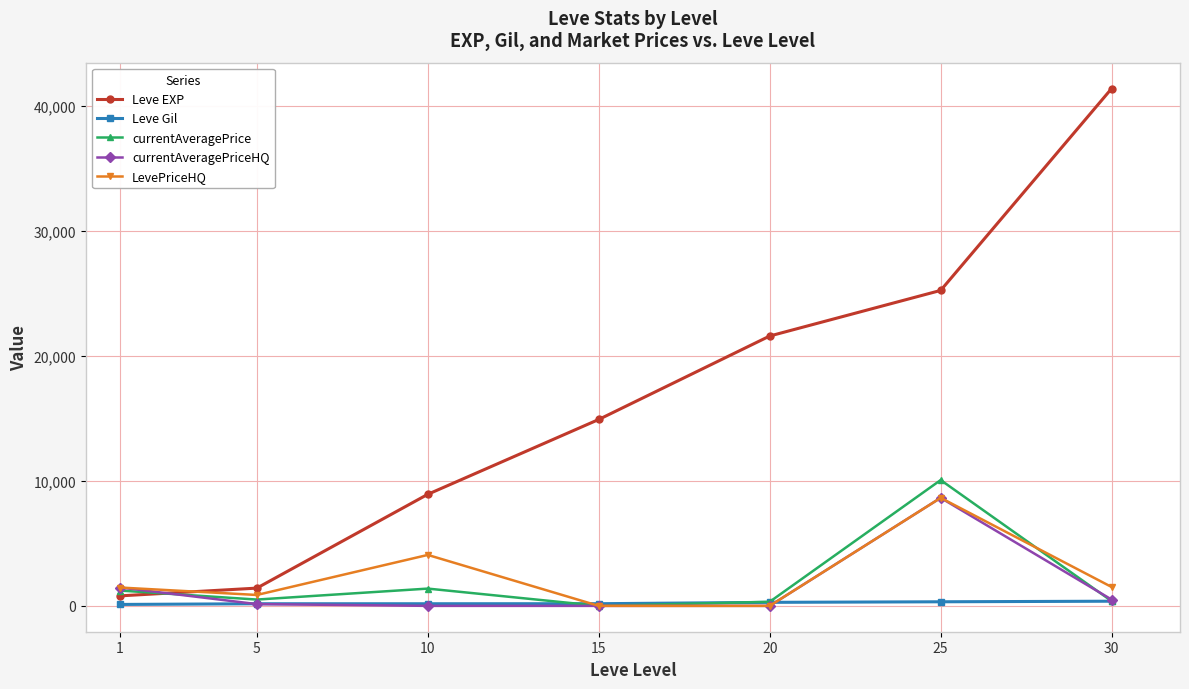

Between 10 and 15, which series saw the biggest shift?

Leve EXP